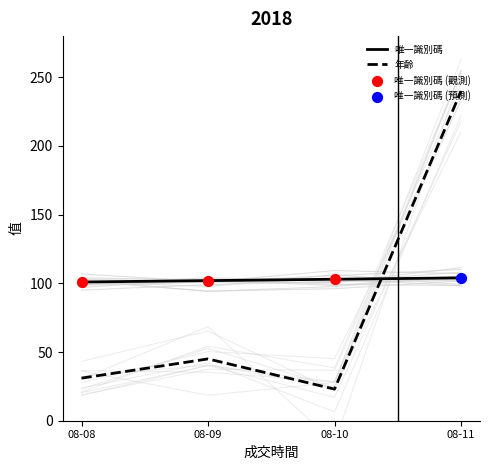

Is the value of 唯一識別碼 at 08-10 greater than the value of 年齡 at 08-10?

Yes